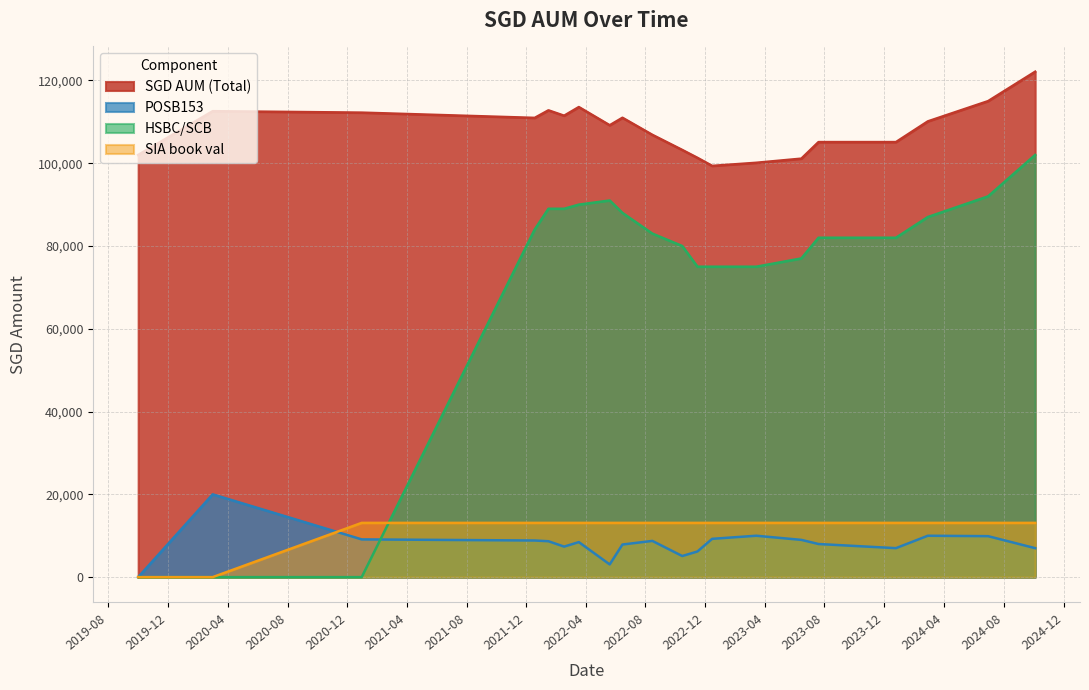

How many data points in SGD AUM (Total) are less than 110108?

10